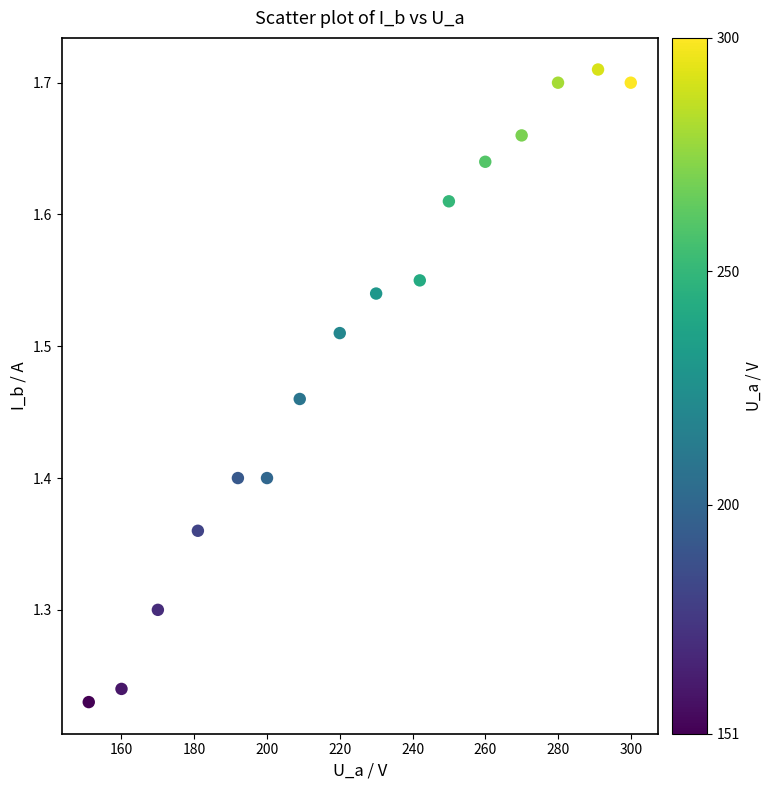

What is the range of X values (max minus min)?

149.0